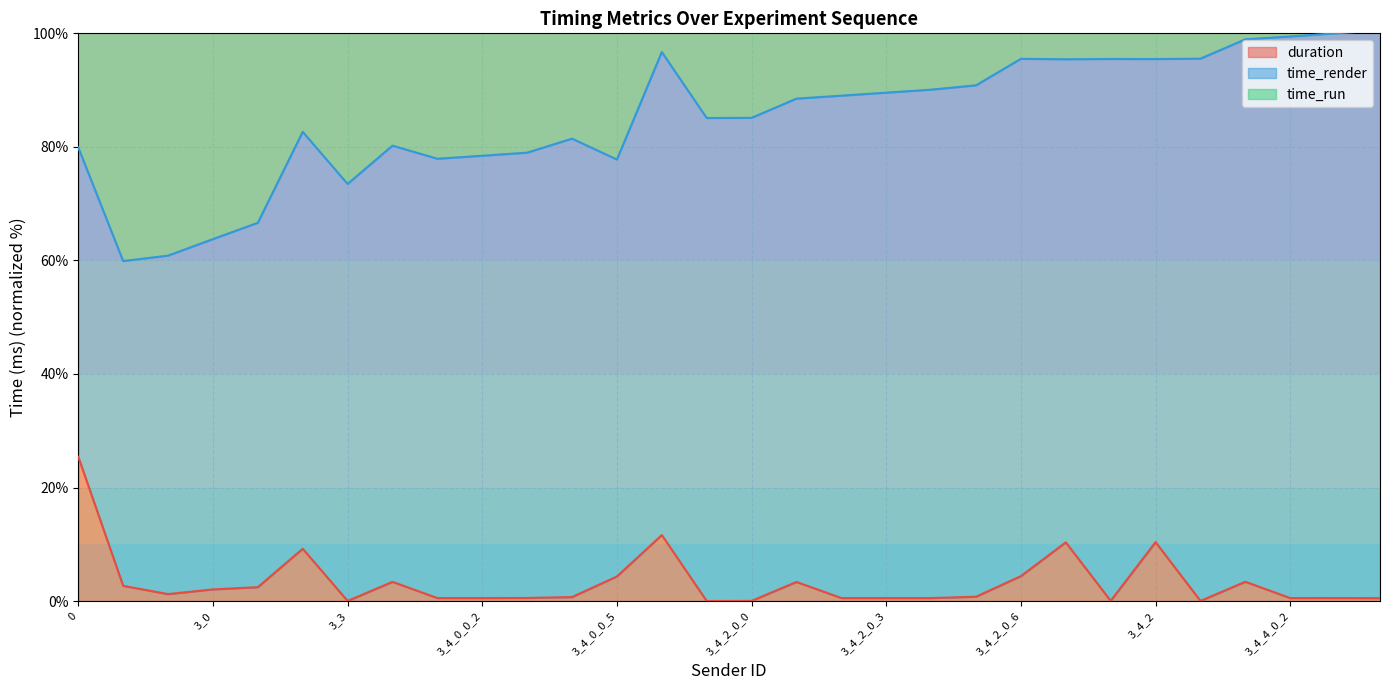

Which series changed the most between 3_4_2_0_1 and 3_4_2_0_4?

time_render